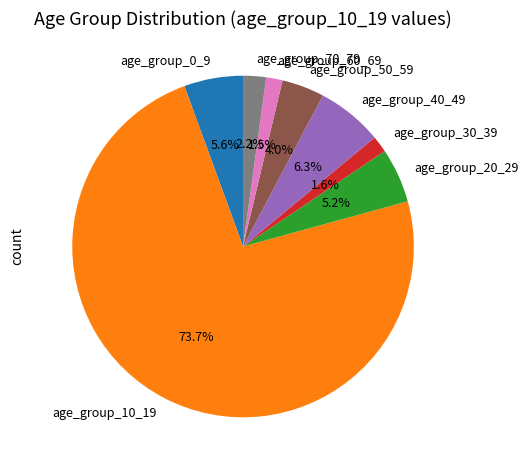

Is the sum of age_group_70_79 and age_group_20_29 greater than half?

No